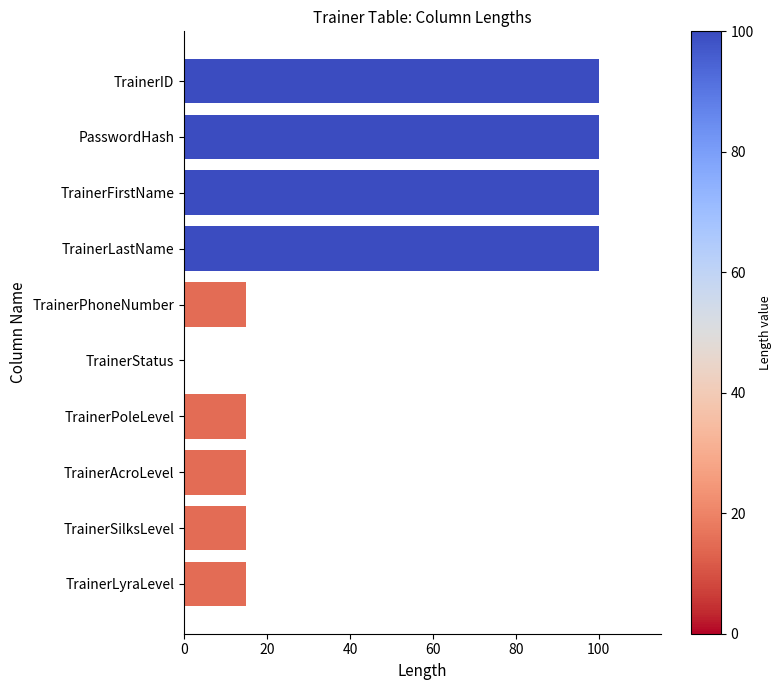

Reading top to bottom, list all the values displayed in this chart.

TrainerID=100	PasswordHash=100	TrainerFirstName=100	TrainerLastName=100	TrainerPhoneNumber=15	TrainerStatus=0	TrainerPoleLevel=15	TrainerAcroLevel=15	TrainerSilksLevel=15	TrainerLyraLevel=15